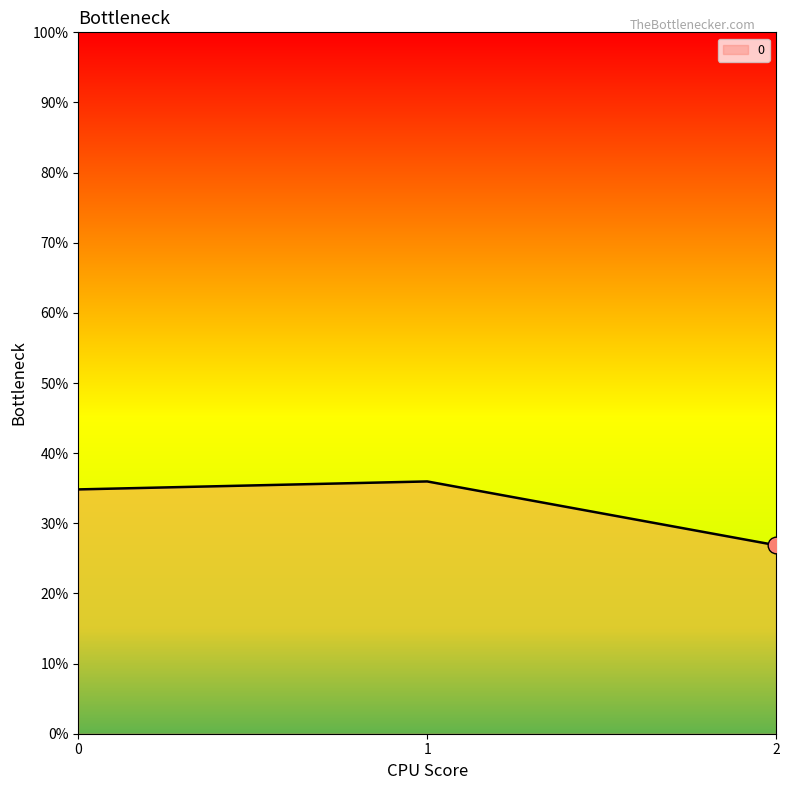

What is the difference between the values at 2 and 1?

9.1